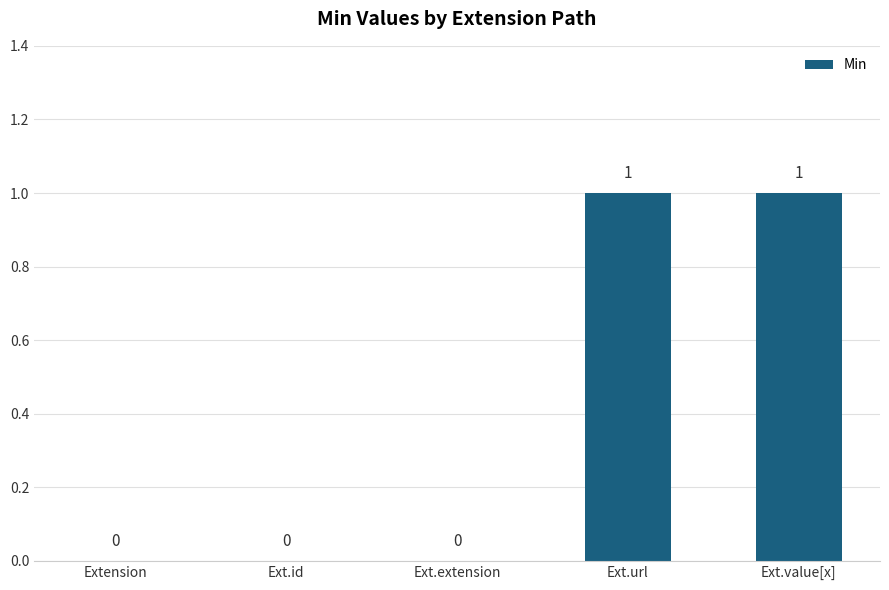

What is the greatest value displayed?

1